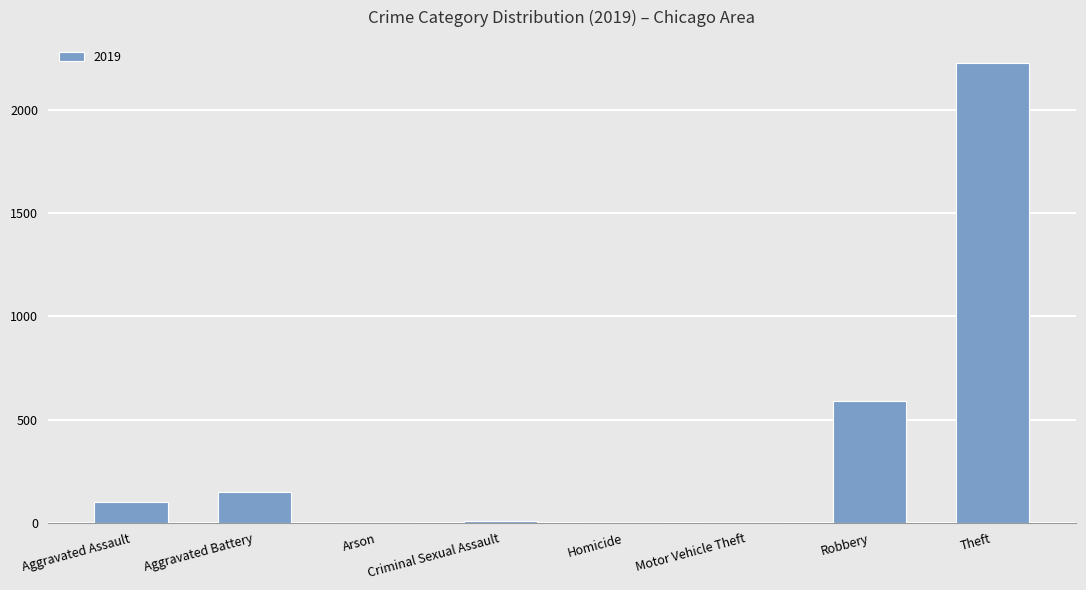

True or false: the data shows 591 at Robbery.

True